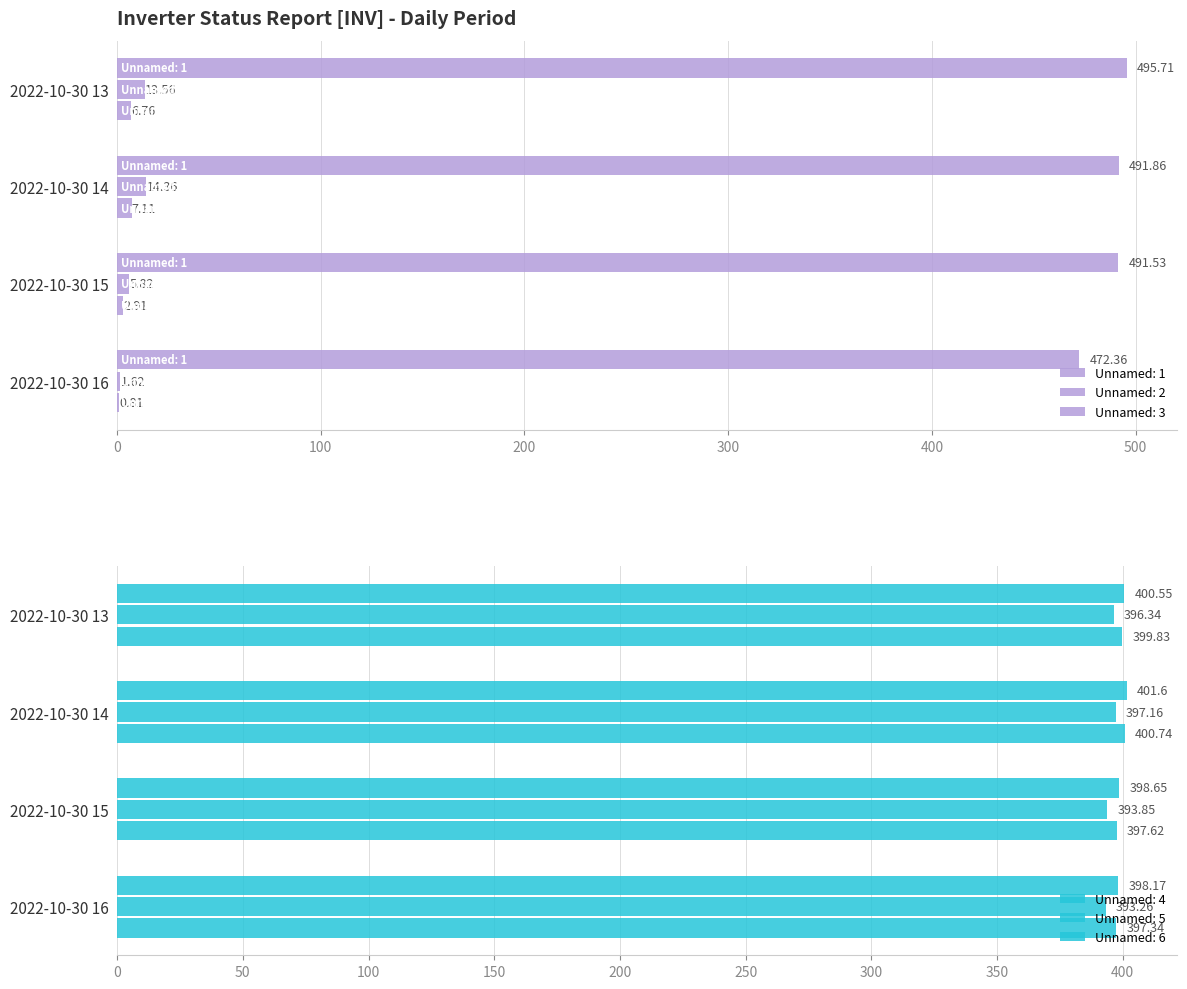

How many data points in Unnamed: 6 are less than 399?

2